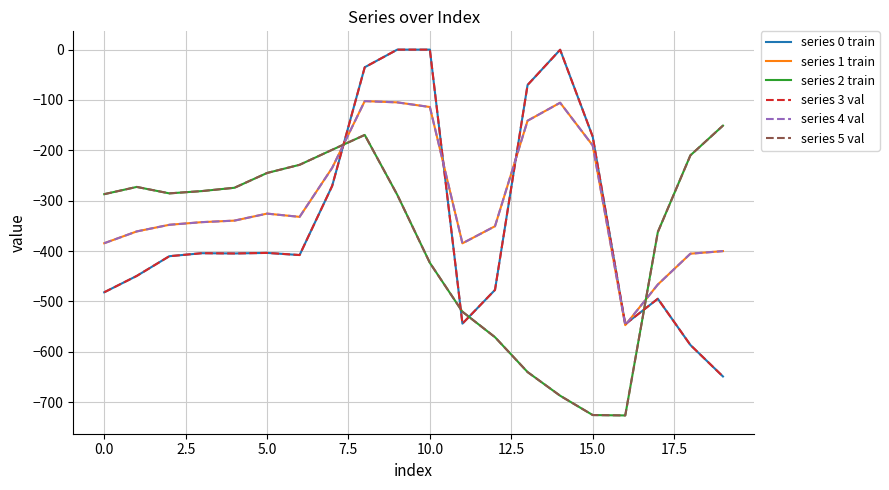

Does the chart display data point markers on the line(s)?

No